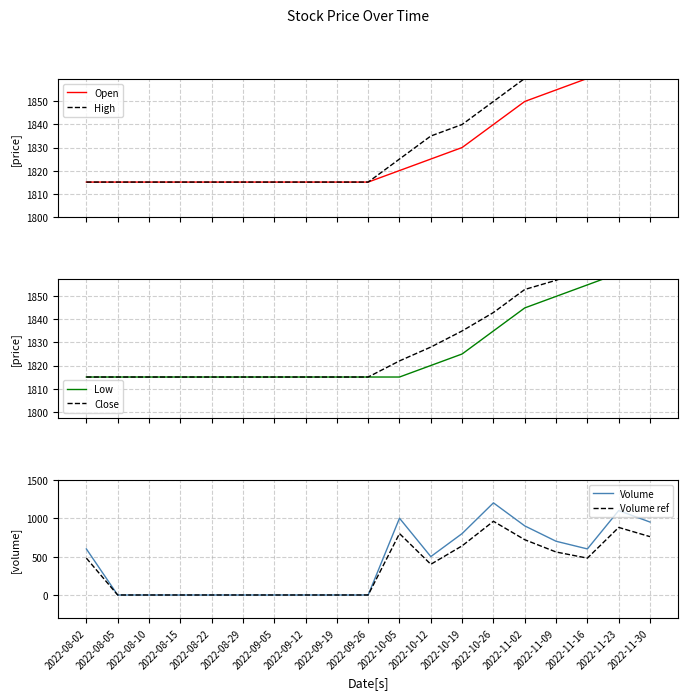

The Volume ref series shows 171 at 2022-10-12. True or false?

False